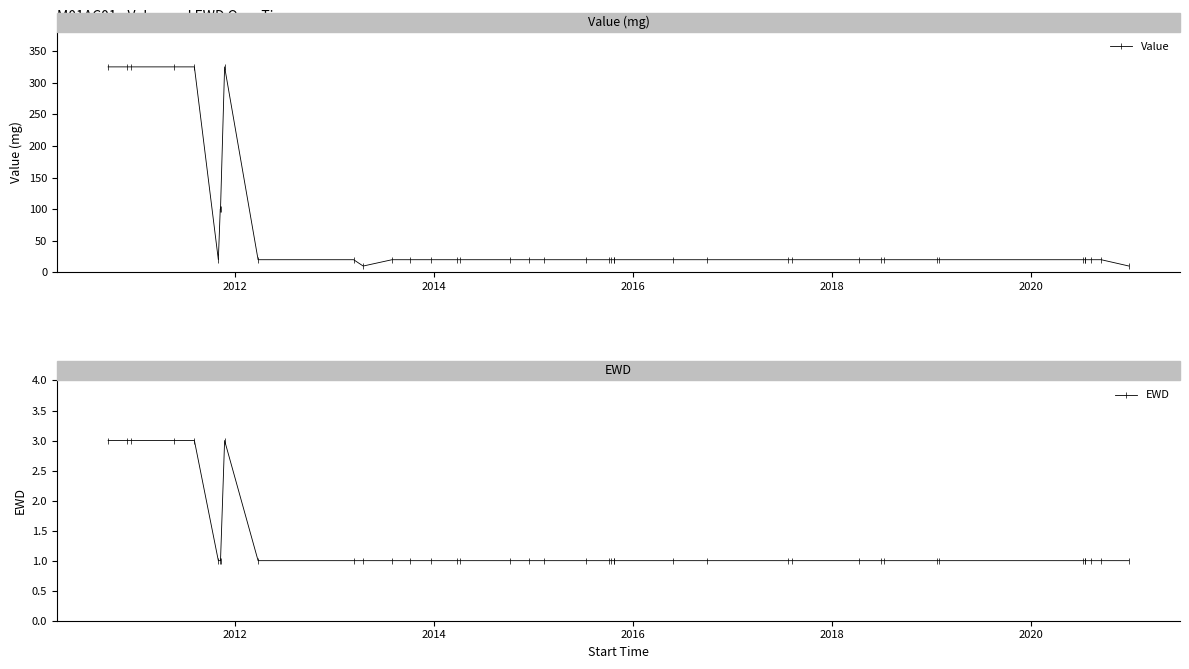

What is the value of the EWD point at the 27th from the left?

1